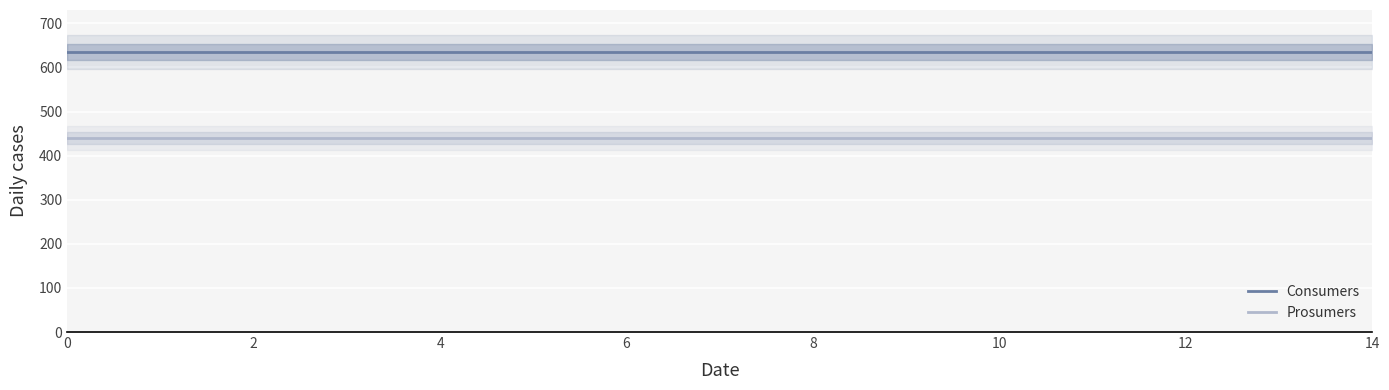

True or false: Consumers has a value of 987 at 12.

False